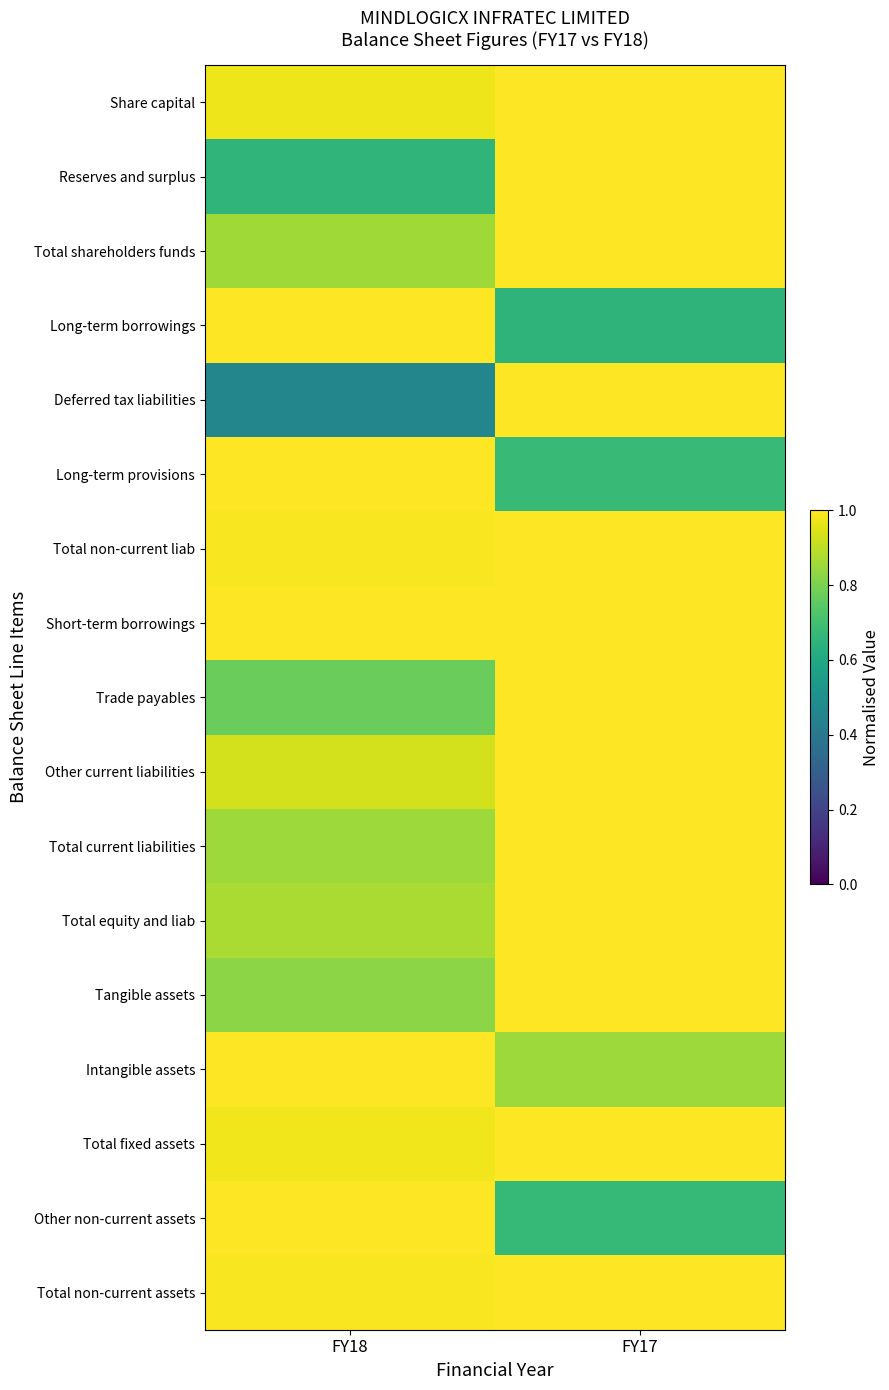

What is the total value across all series at FY17?

15.8